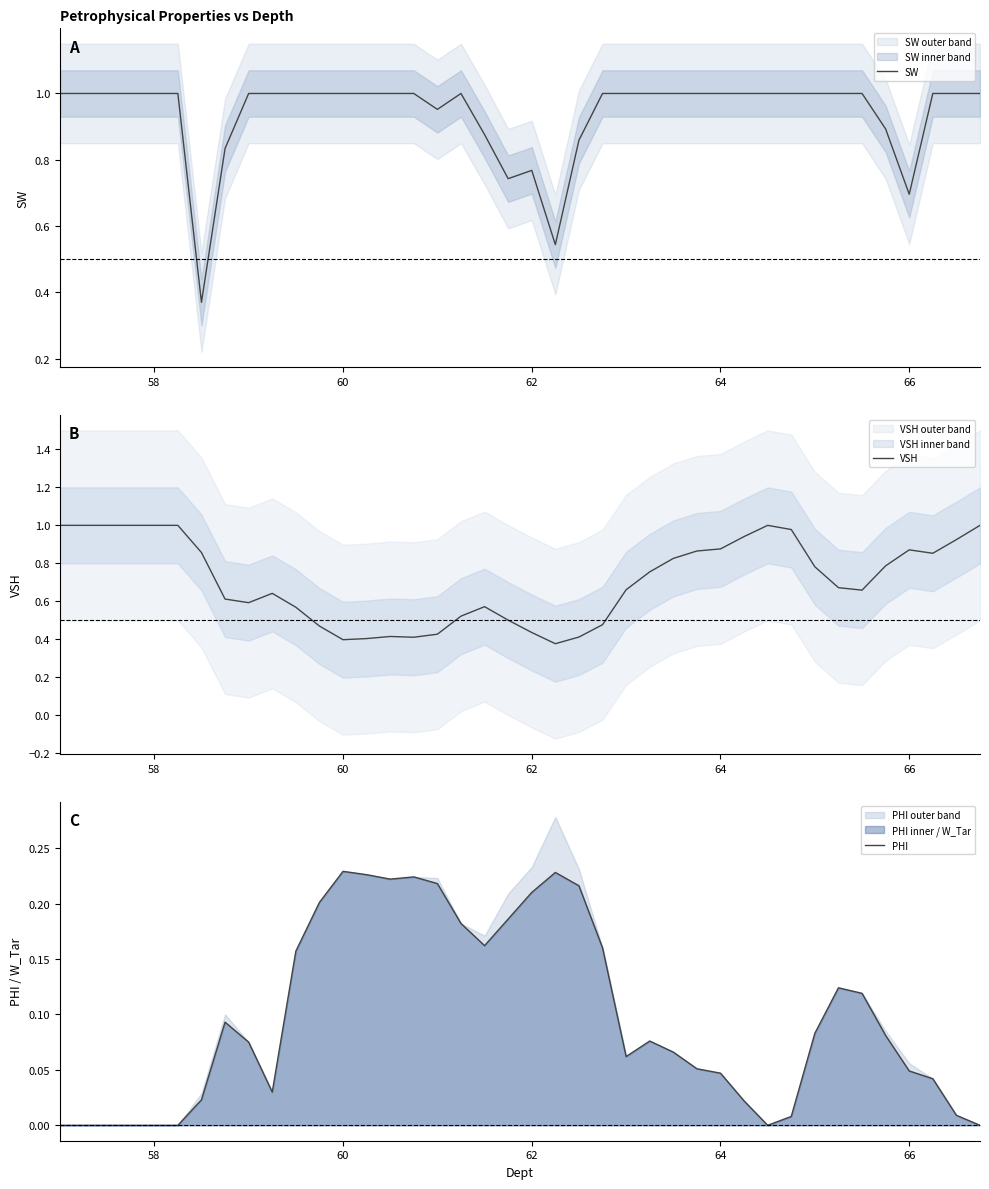

Which series has the largest total across all categories?

SW